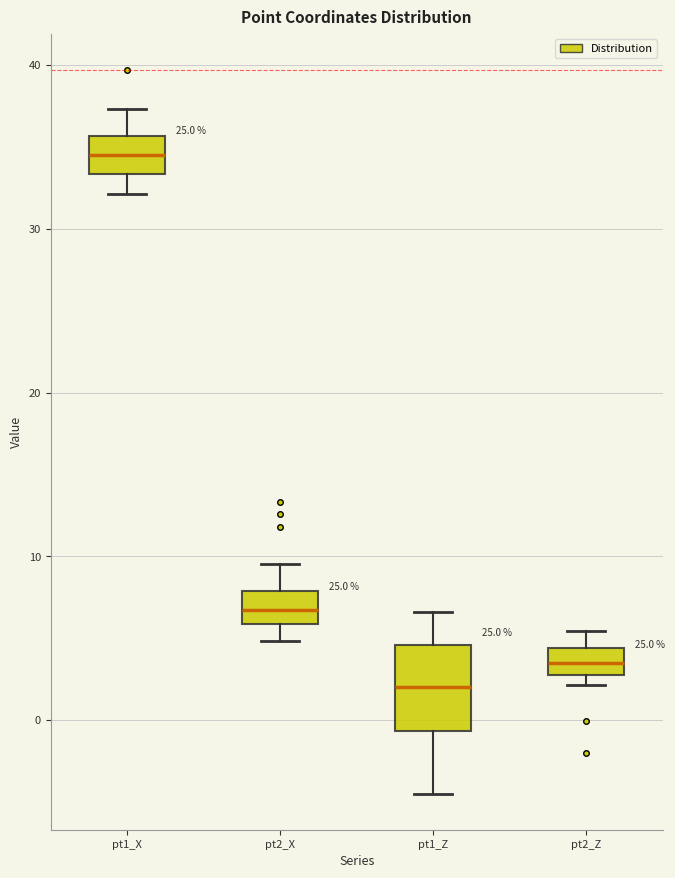

Reading left to right, read every box against the y-axis: the position of its median line, the range the box covers, and the ends of its whiskers. The values are not printed on the chart, so give them approximately, as read against the axis.

pt1_X: median 35, box 33 to 36, whiskers 32 to 37
pt2_X: median 7, box 6 to 8, whiskers 5 to 10
pt1_Z: median 2, box -1 to 5, whiskers -4 to 7
pt2_Z: median 3 (inside the box), box 3 to 4, whiskers 2 to 5